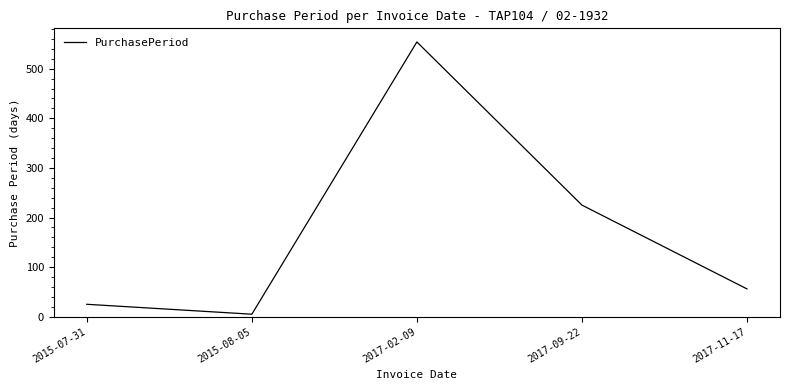

What is the sum of all values?

865